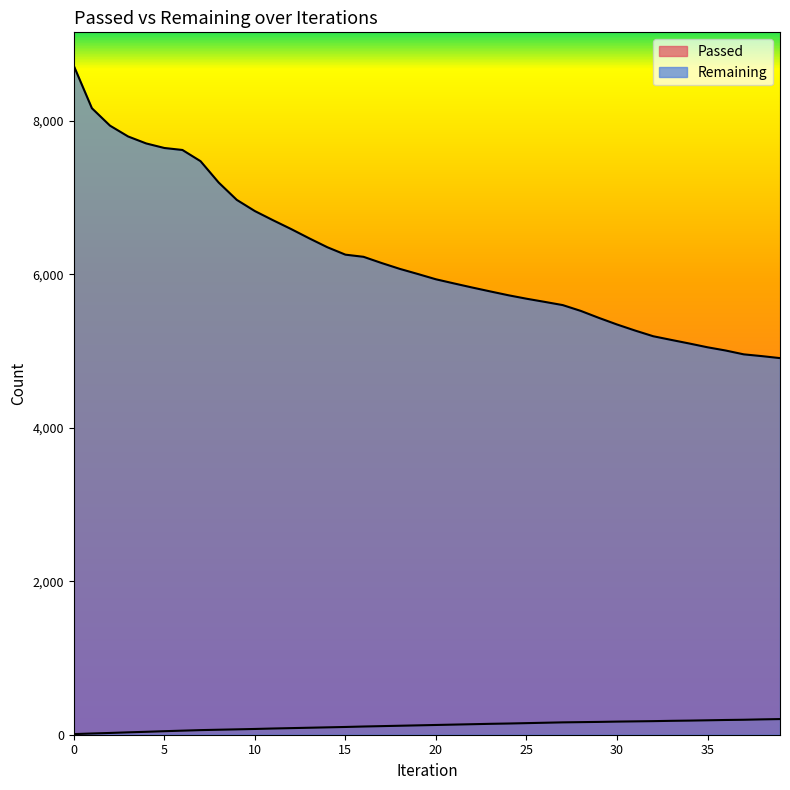

What is the spread (max minus min) of values at 38?

4733